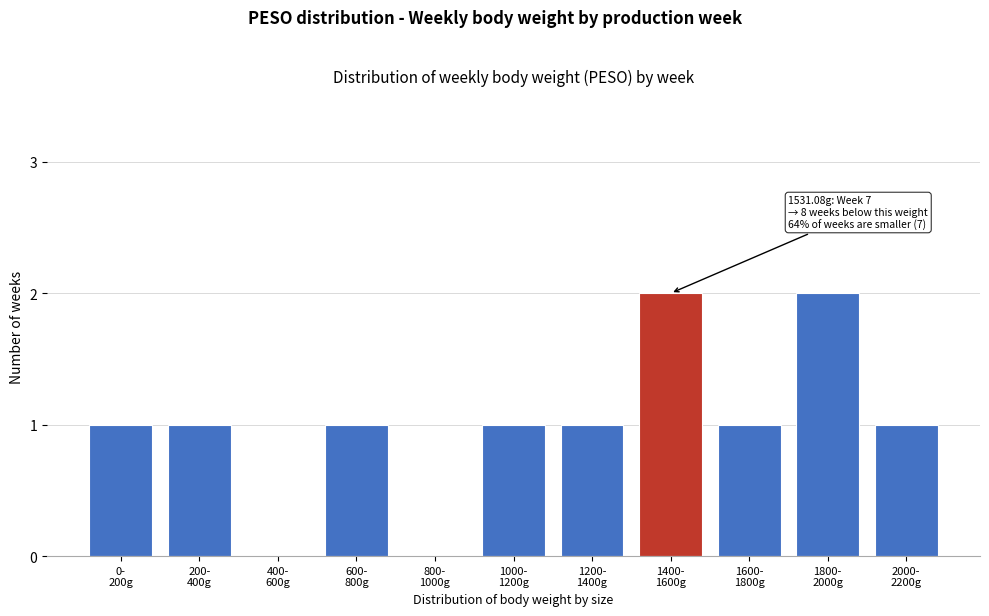

What is the sum of all values?

11